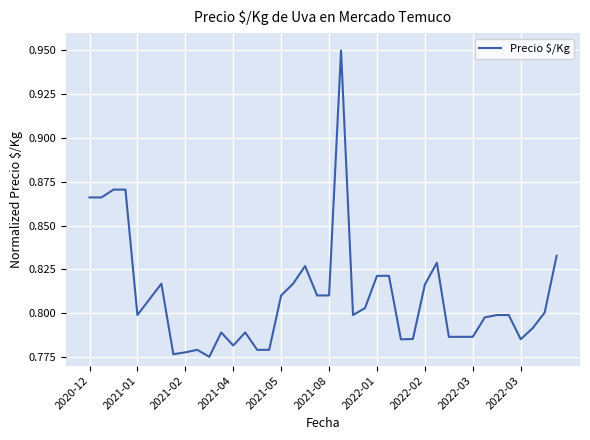

How many interior local valleys (lower than both neighbors) does the data have?

7